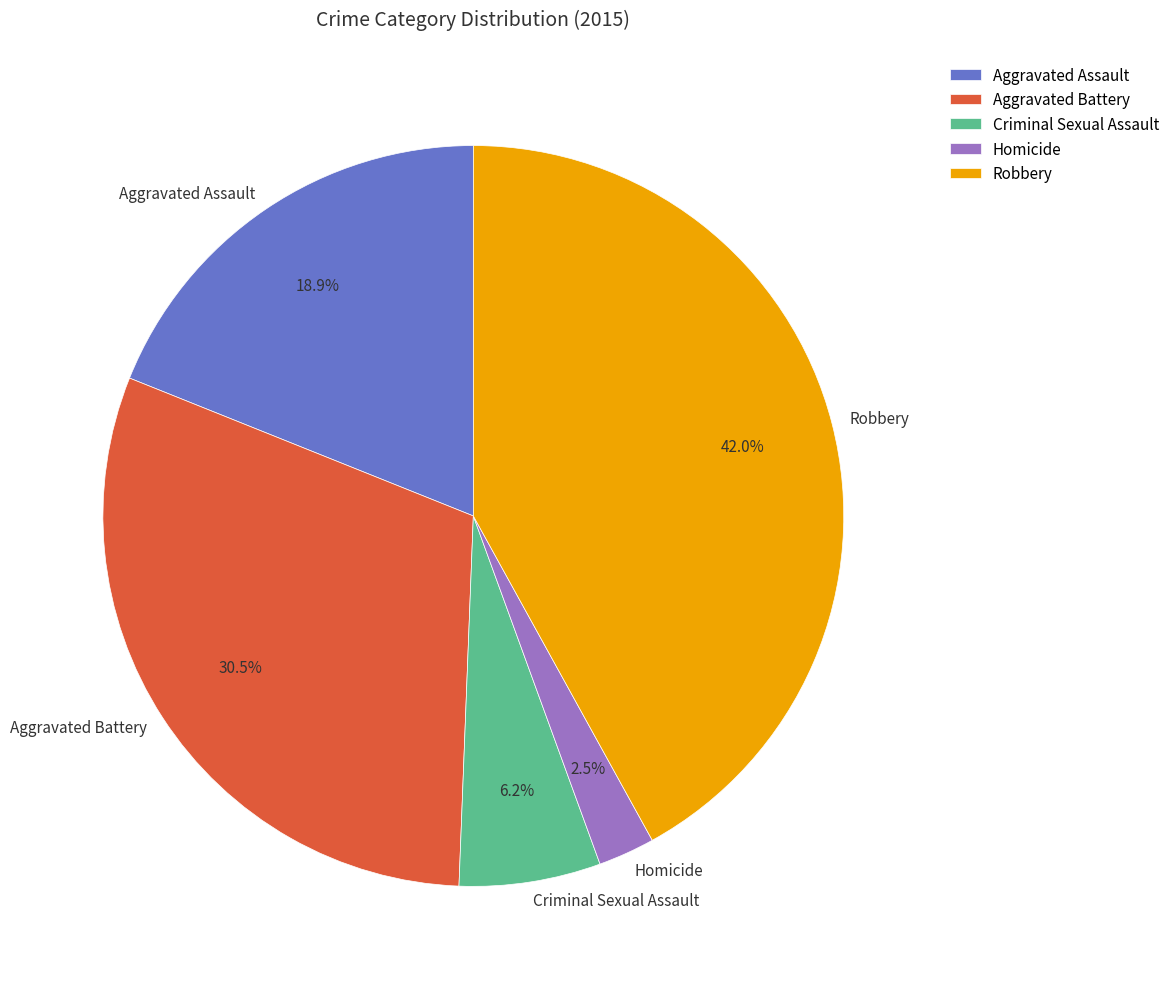

Does Aggravated Assault account for over 50% of the chart?

No